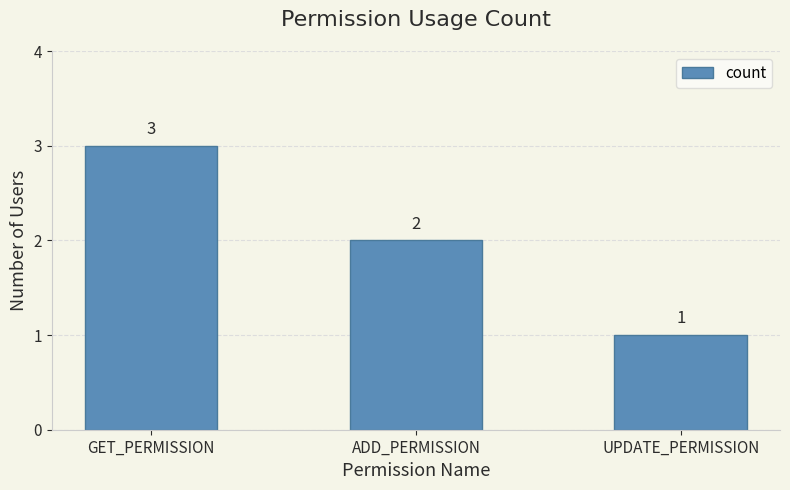

List the labels in order of value, smallest first.

UPDATE_PERMISSION, ADD_PERMISSION, GET_PERMISSION